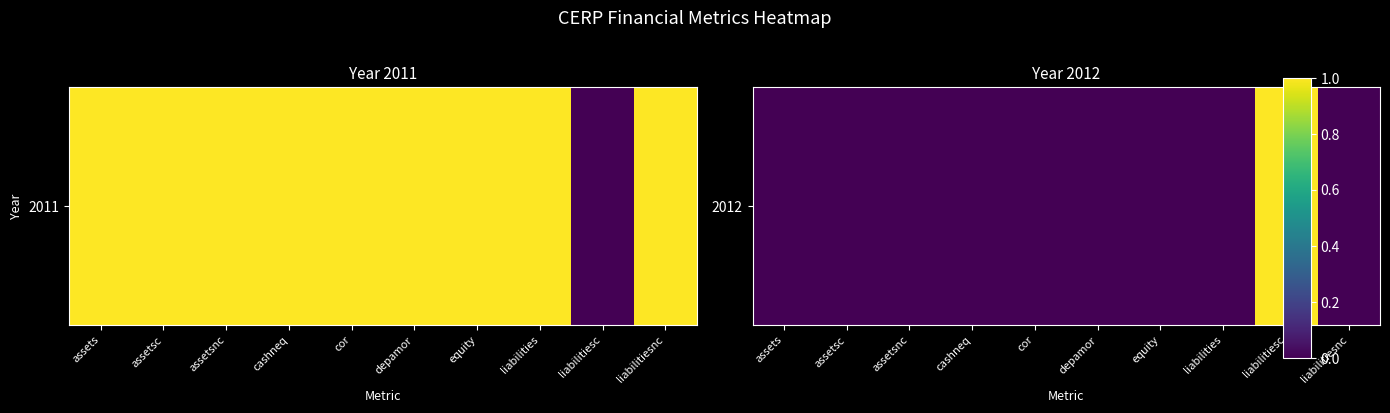

Reading left to right, list all the values displayed in this chart.

assets=0	assetsc=0	assetsnc=0	cashneq=0	cor=0	depamor=0	equity=0	liabilities=0	liabilitiesc=1	liabilitiesnc=0